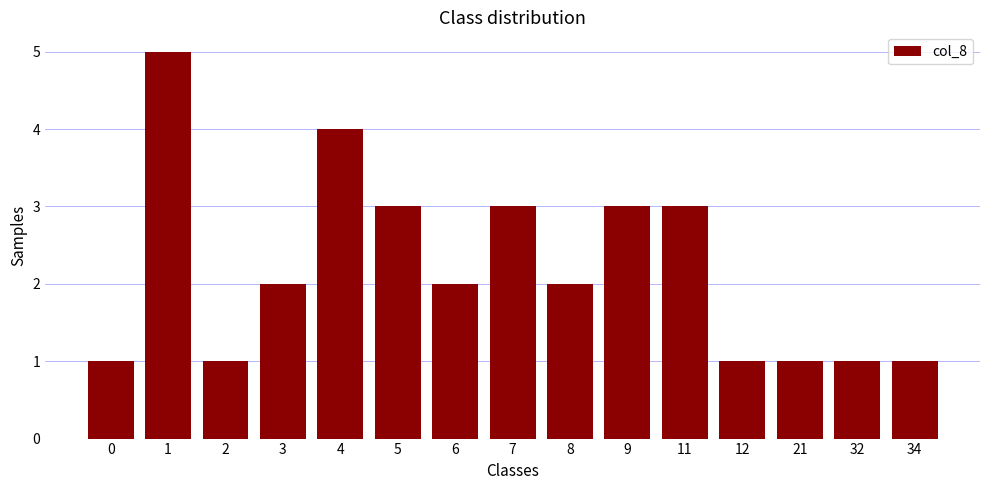

How many categories are shown in the chart?

15